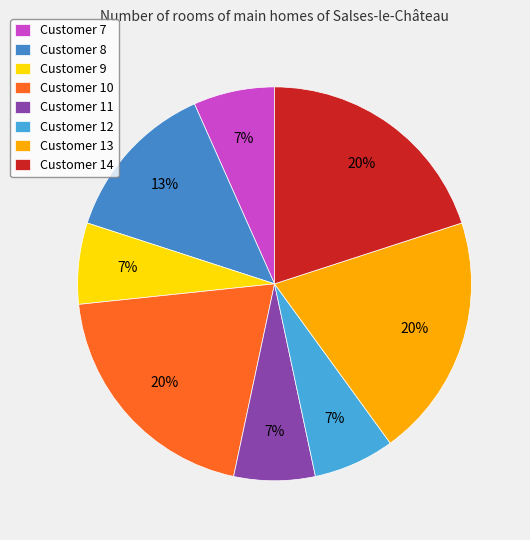

To the nearest percent, what percentage of the pie is Customer 8?

13%